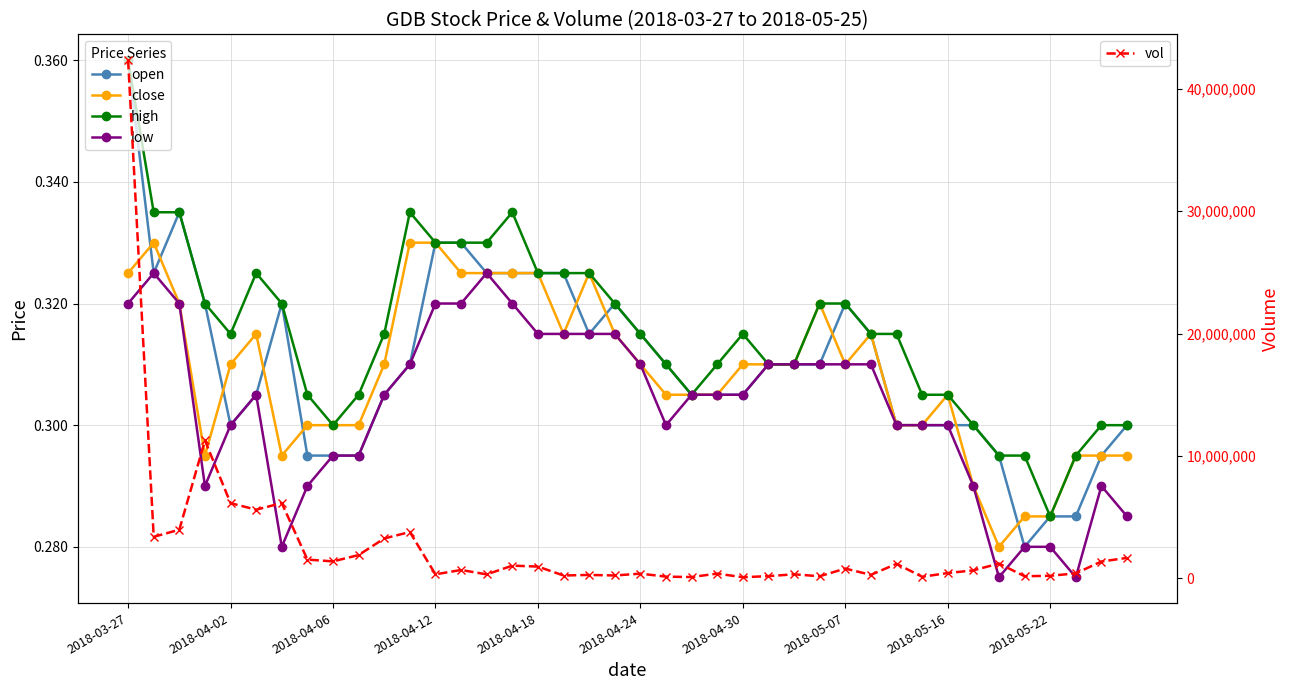

True or false: vol has more than 2 interior local peaks.

True